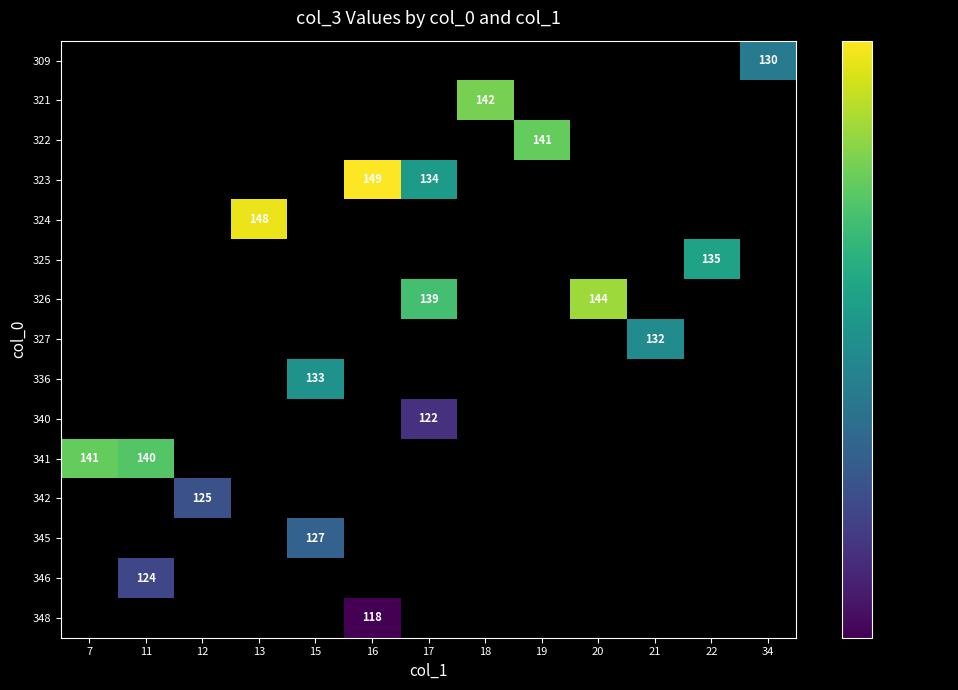

How many data points does each series have?

13